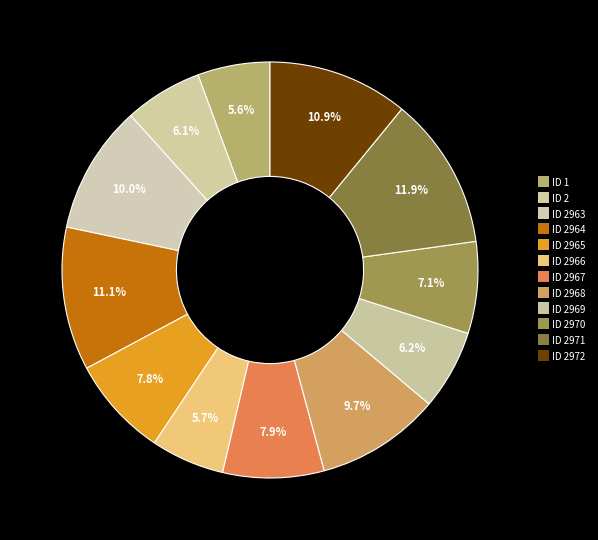

Which slice is the smallest?

ID 1